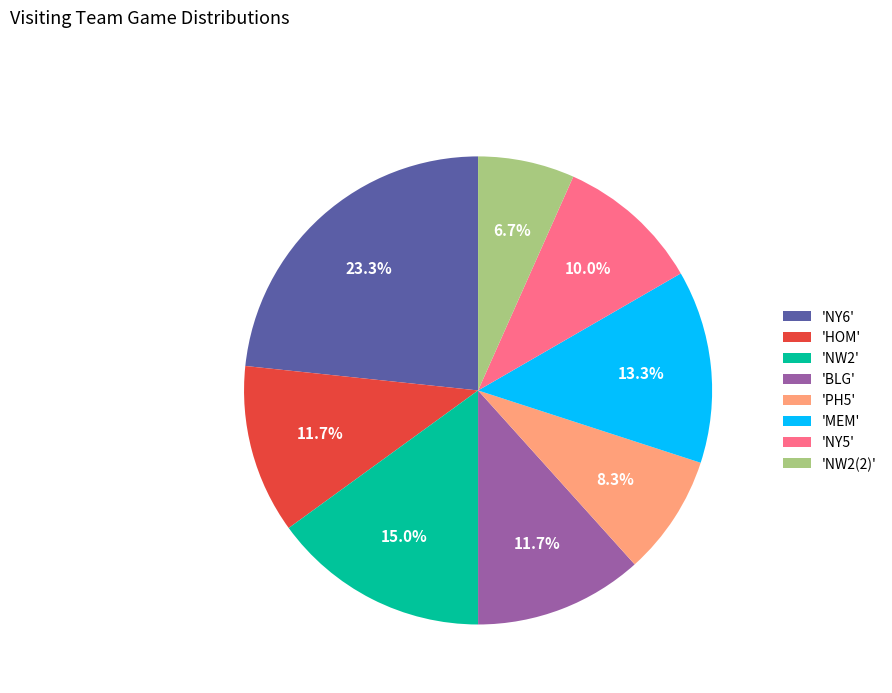

Which category has the biggest portion of the pie?

'NY6'